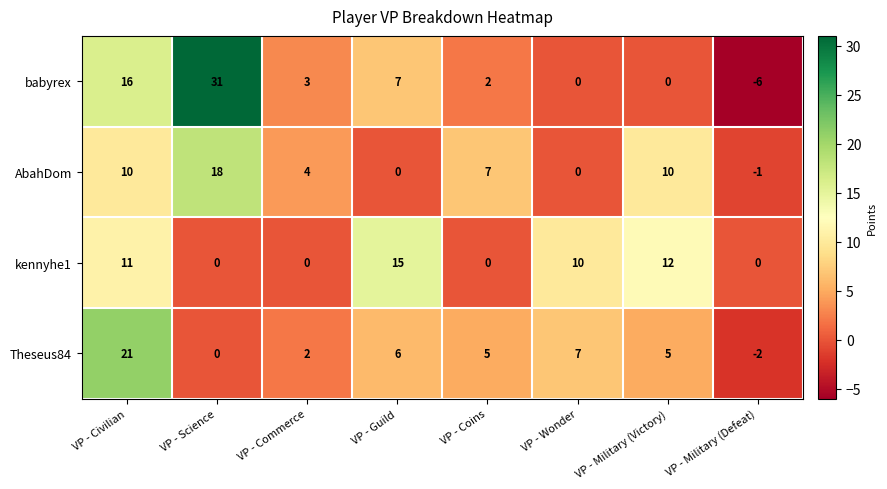

What is the smallest value displayed?

-6